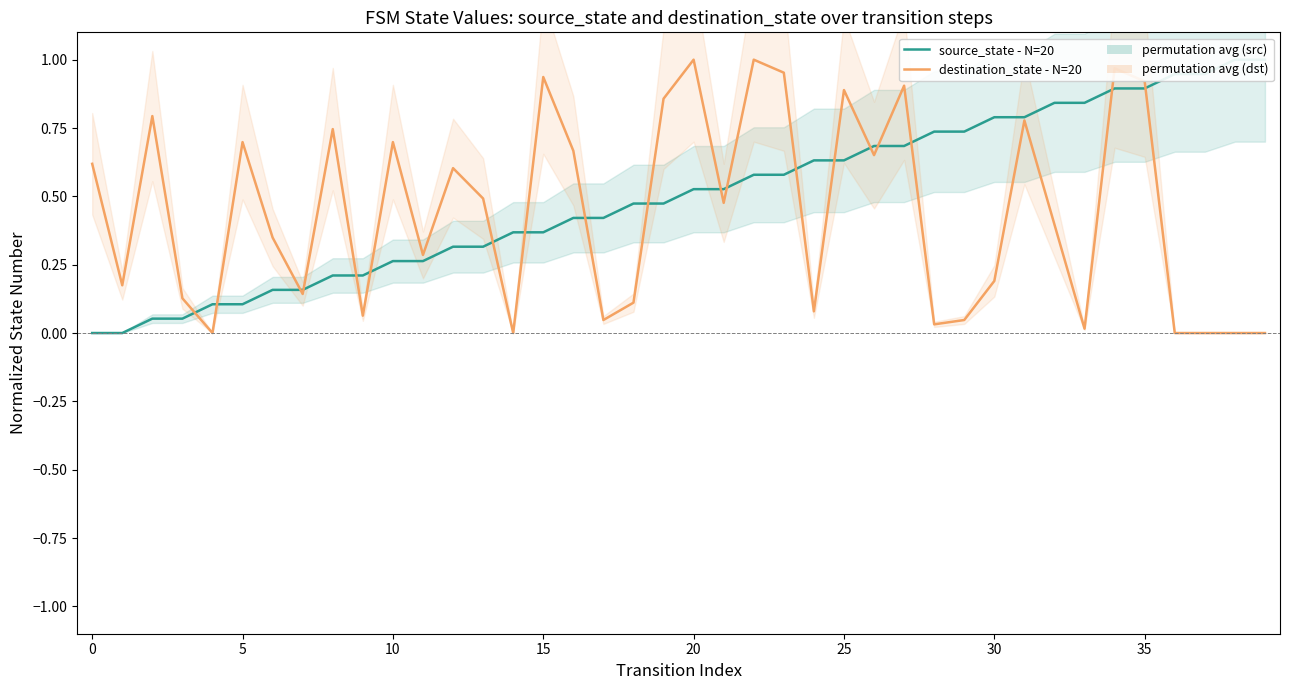

Is the value of source_state - N=20 at 28 greater than the value of destination_state - N=20 at 10?

Yes